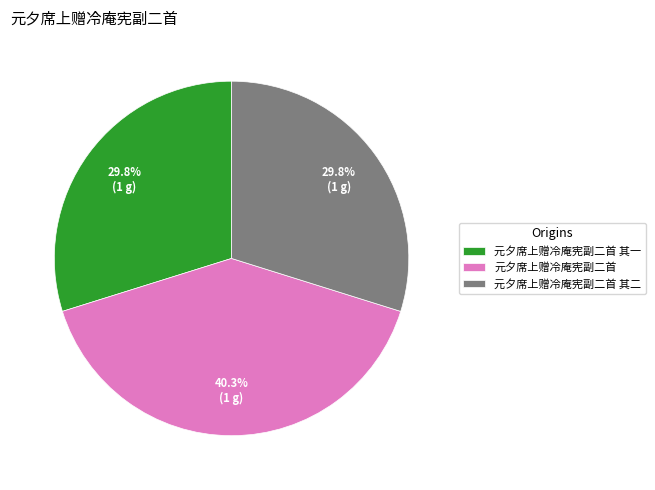

To the nearest percent, what is the difference between the largest and smallest slice percentages?

11%